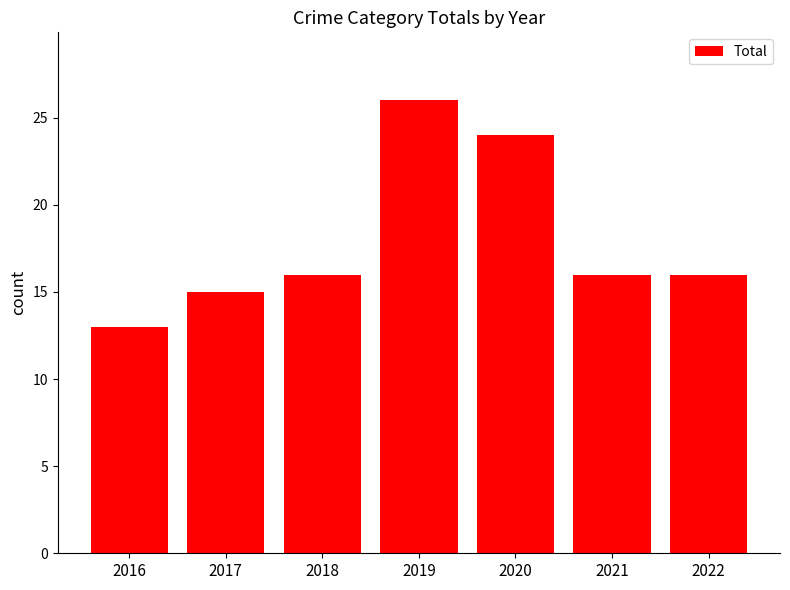

How many data points does each series have?

7